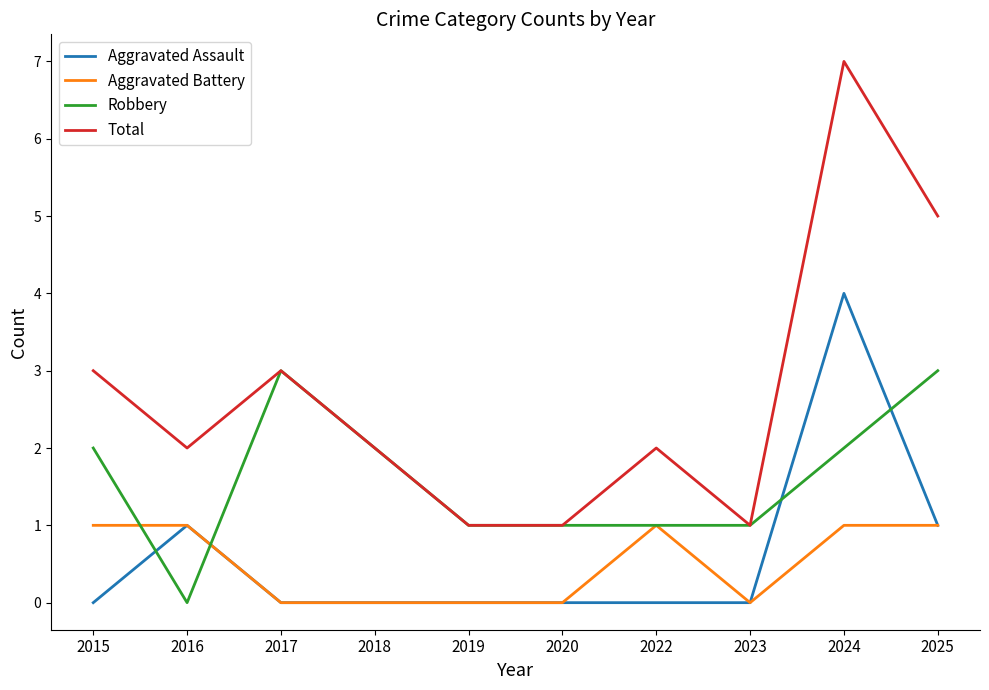

Which series has the largest range (max minus min)?

Total